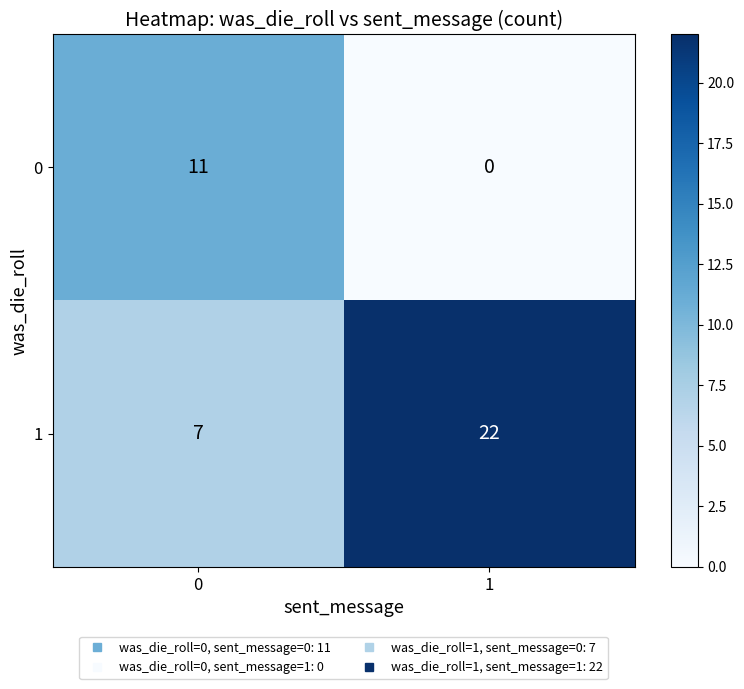

Rank the series by their maximum value, from lowest to highest.

0, 1